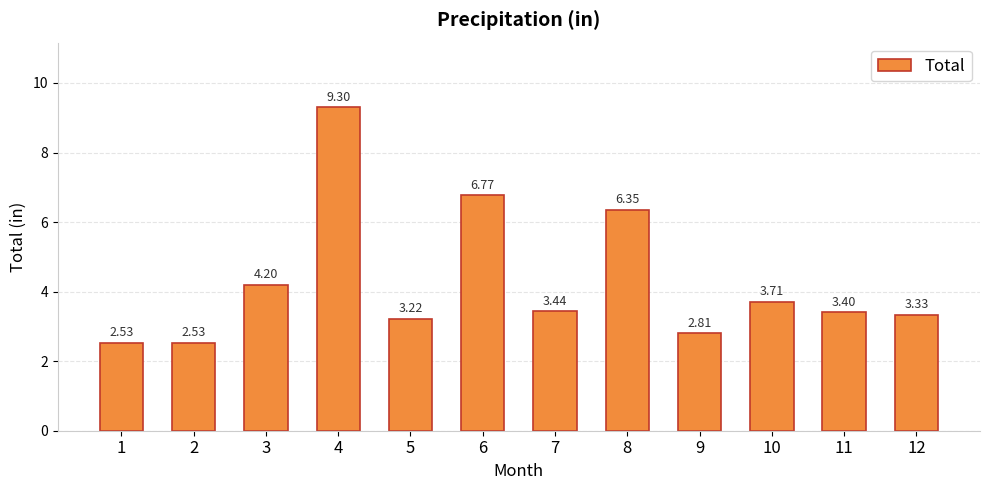

What is the sum of the values at 12 and 4?

12.6